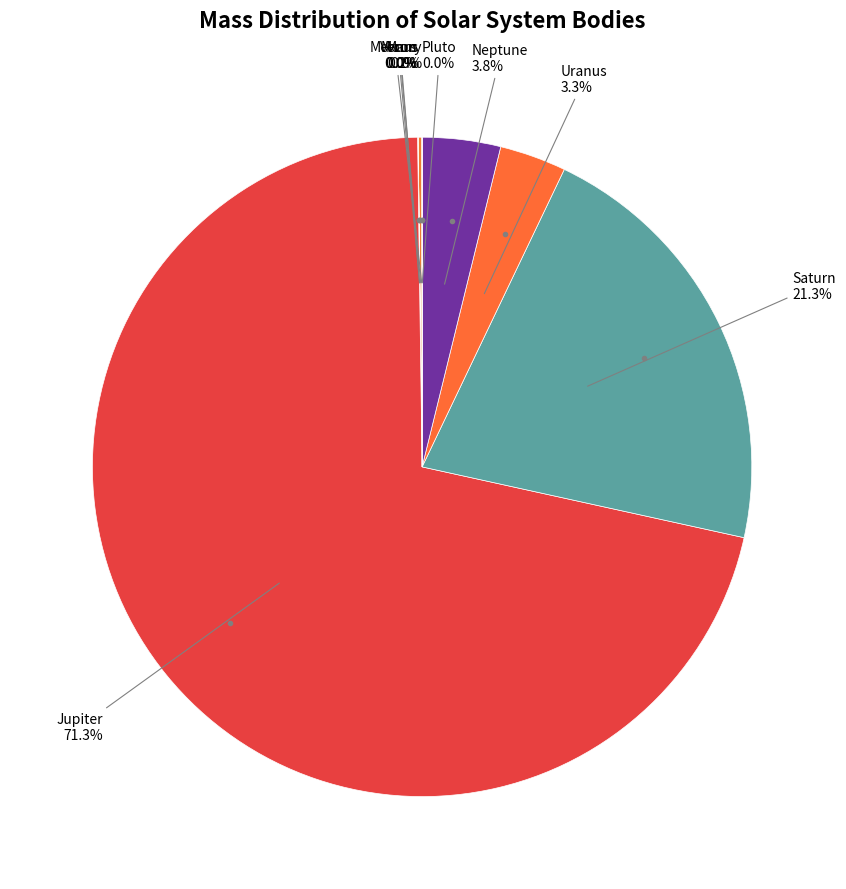

Do Uranus and Saturn together represent more than half of the pie?

No